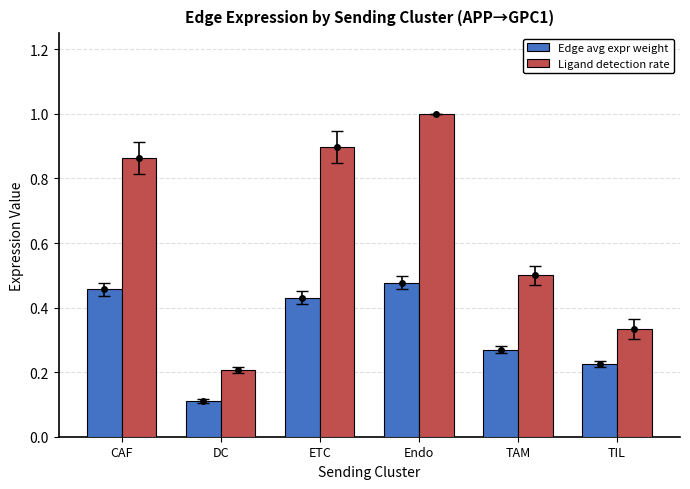

What is the maximum value shown in the chart?

1.0